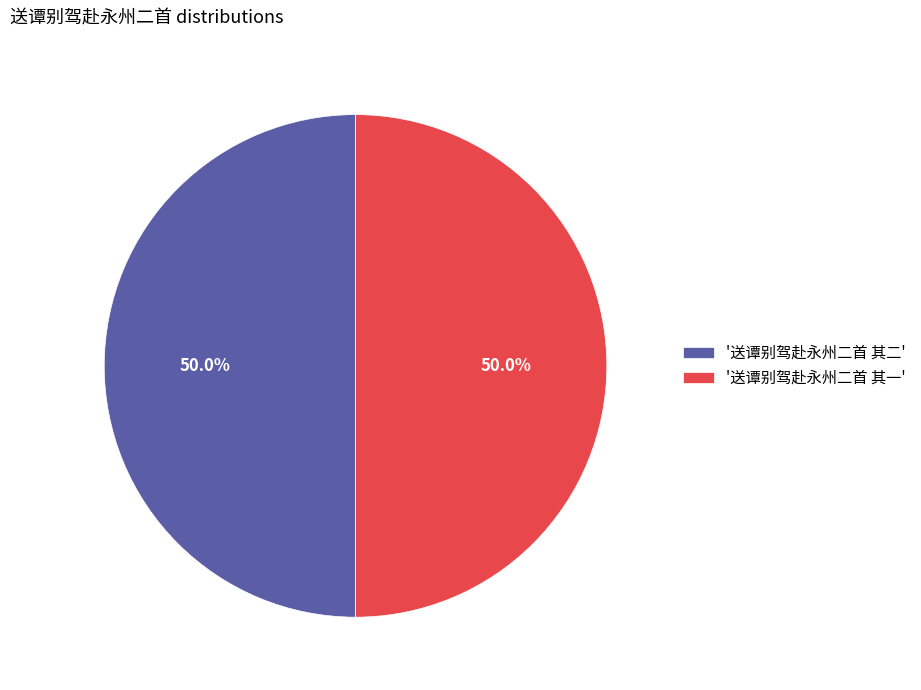

Combined, do '送谭别驾赴永州二首 其二' and '送谭别驾赴永州二首 其一' account for over 50%?

Yes